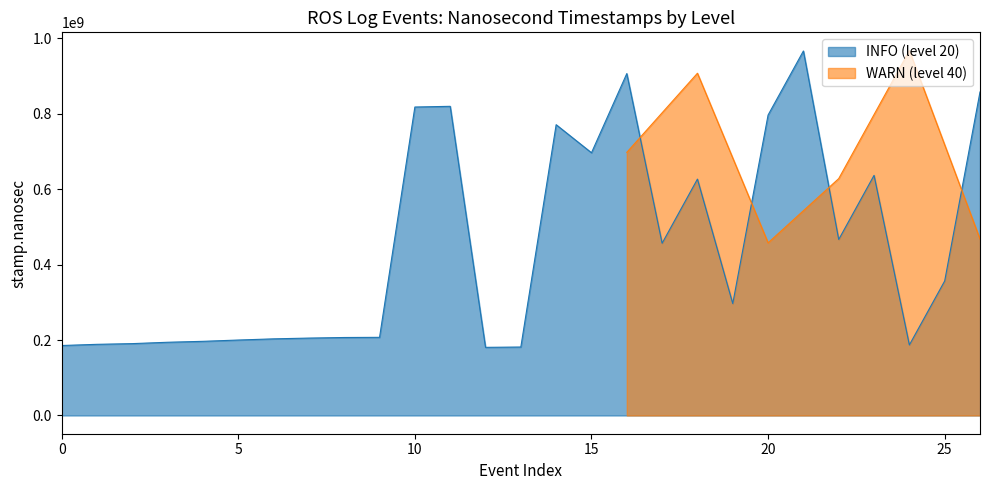

The value of INFO (level 20) at 20 is 796822466. True or false?

True